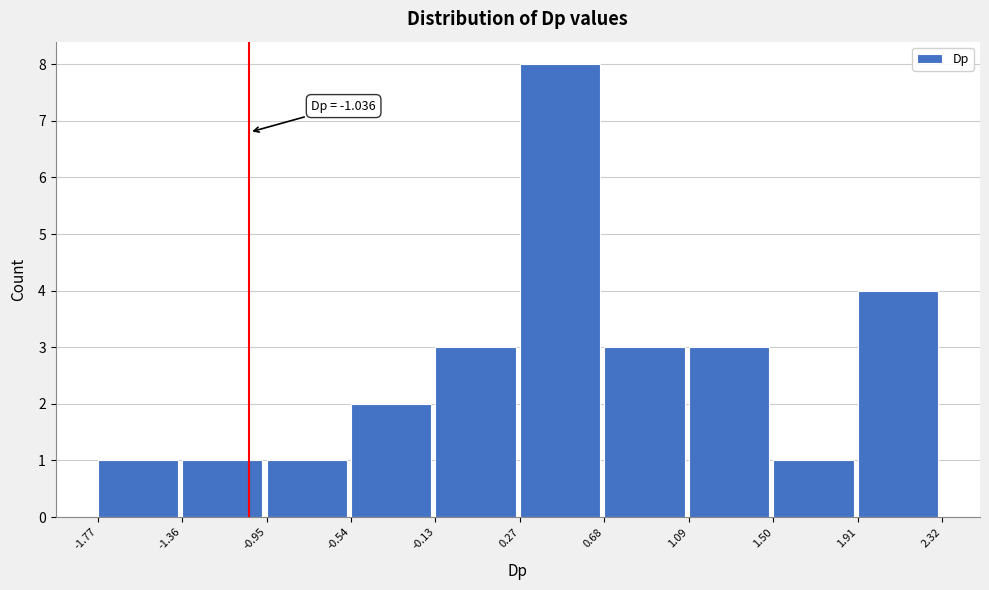

Which range on the x-axis has the tallest bar?

0.27 to 0.68